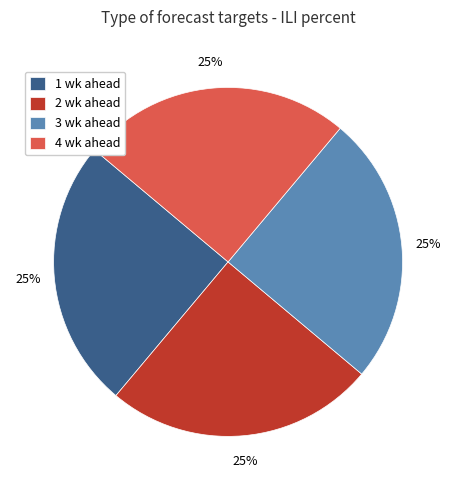

The 3 wk ahead slice represents 37% of the pie. True or false?

False